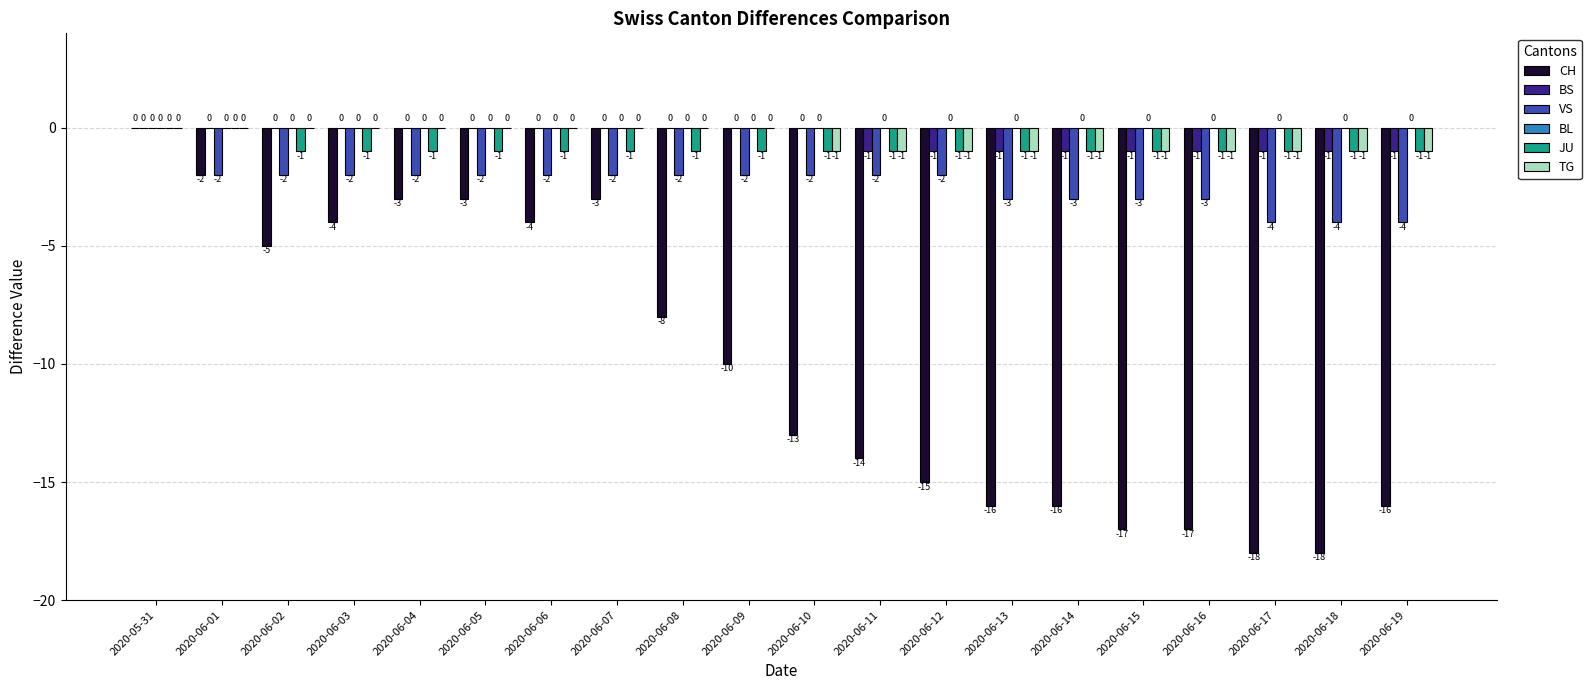

Which series has the largest total across all categories?

BS